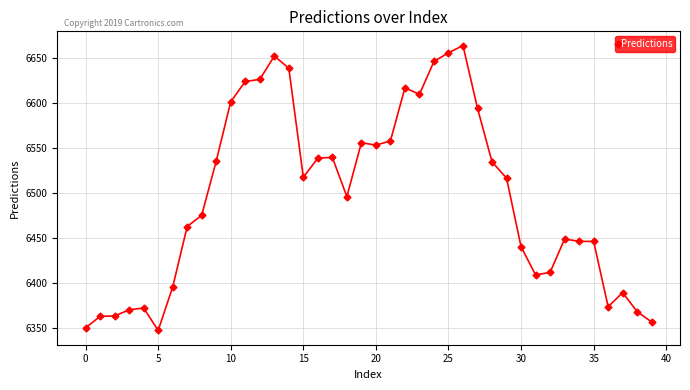

How many series are shown in this chart?

1